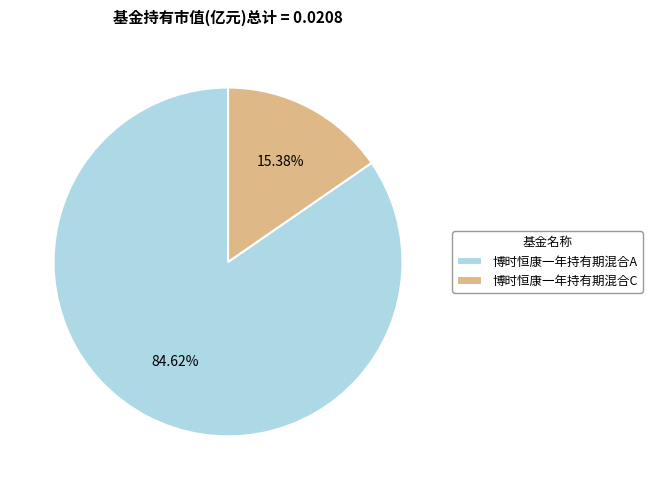

What percentage is the 博时恒康一年持有期混合C slice, to the nearest percent?

15%